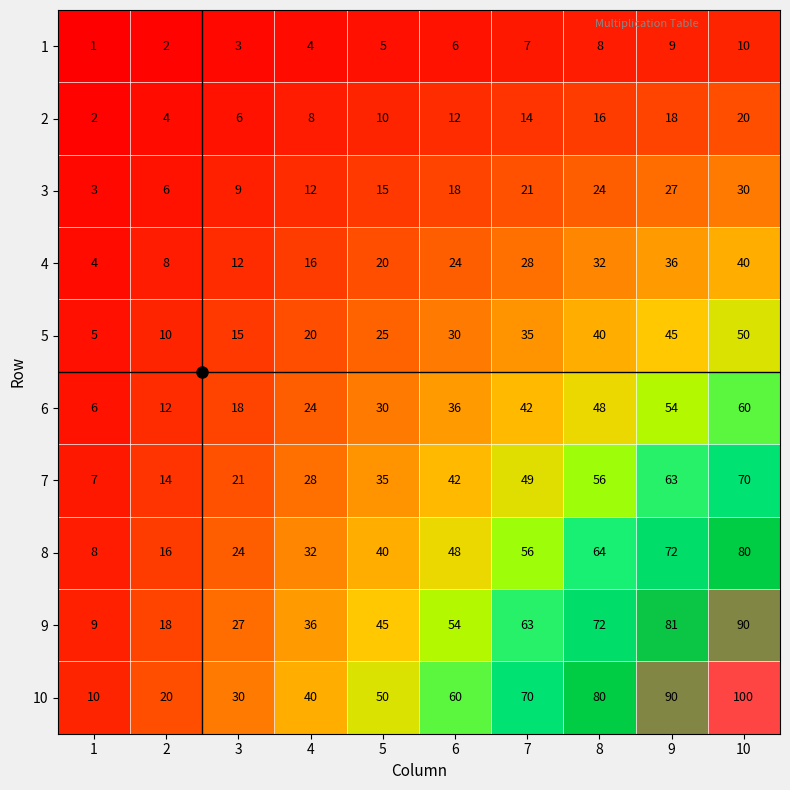

How many values in the 4 series are below 24?

5